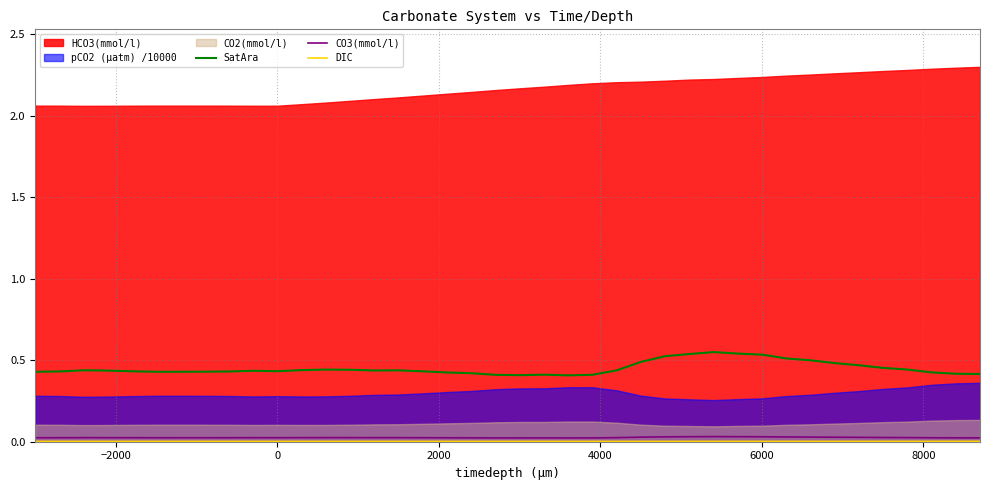

The CO3(mmol/l) series shows 0.0 at 18. True or false?

True